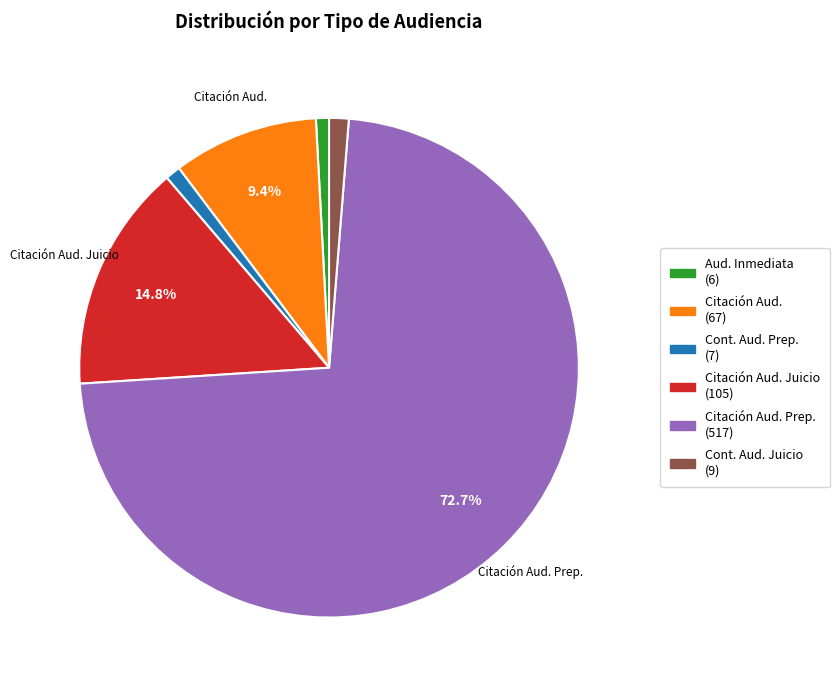

How many slices are in this pie chart?

6